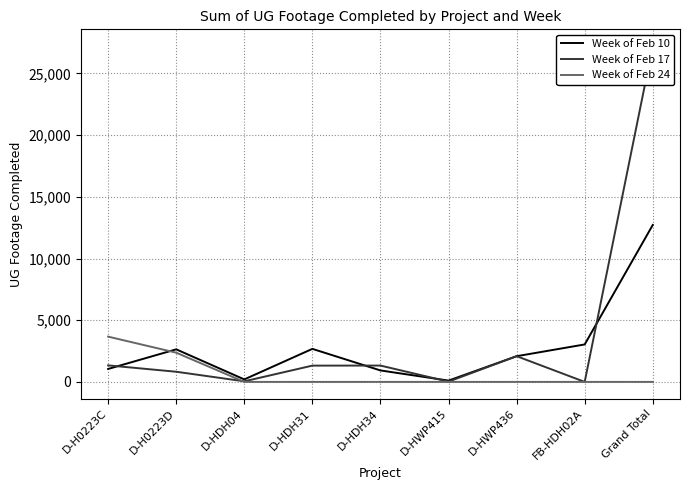

What are all the series names shown in the legend?

Week of Feb 10, Week of Feb 17, Week of Feb 24